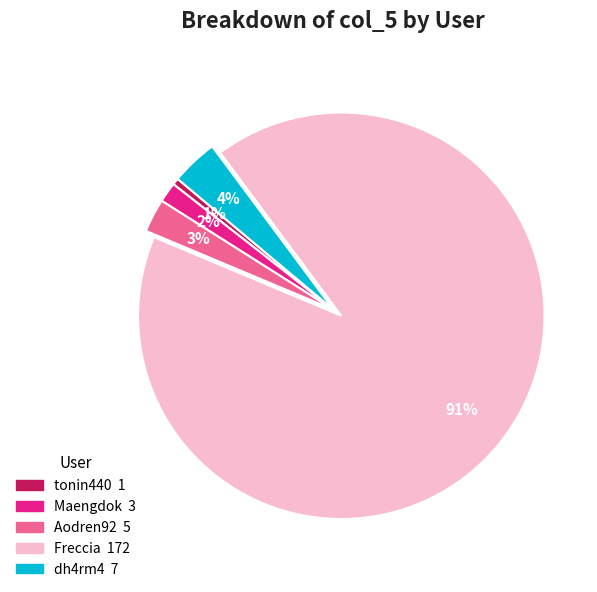

Is there a majority slice in this chart?

Yes